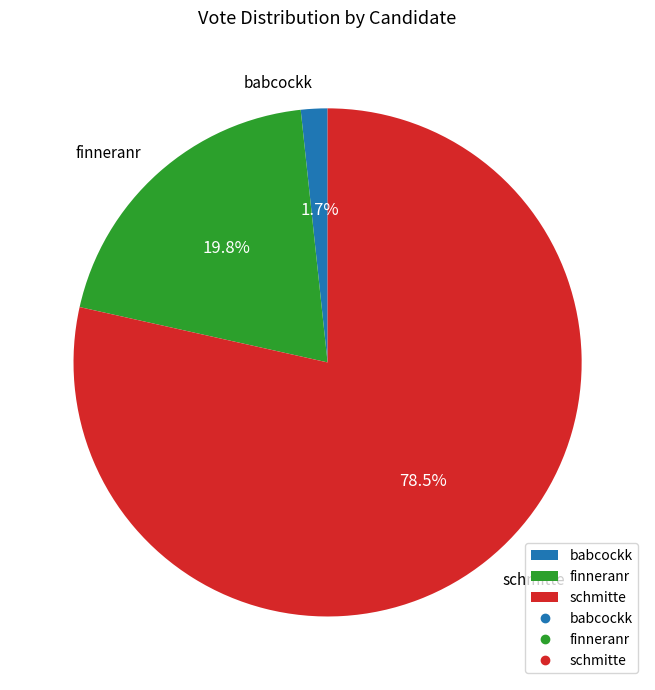

Rank the categories by value from highest to lowest.

schmitte, finneranr, babcockk